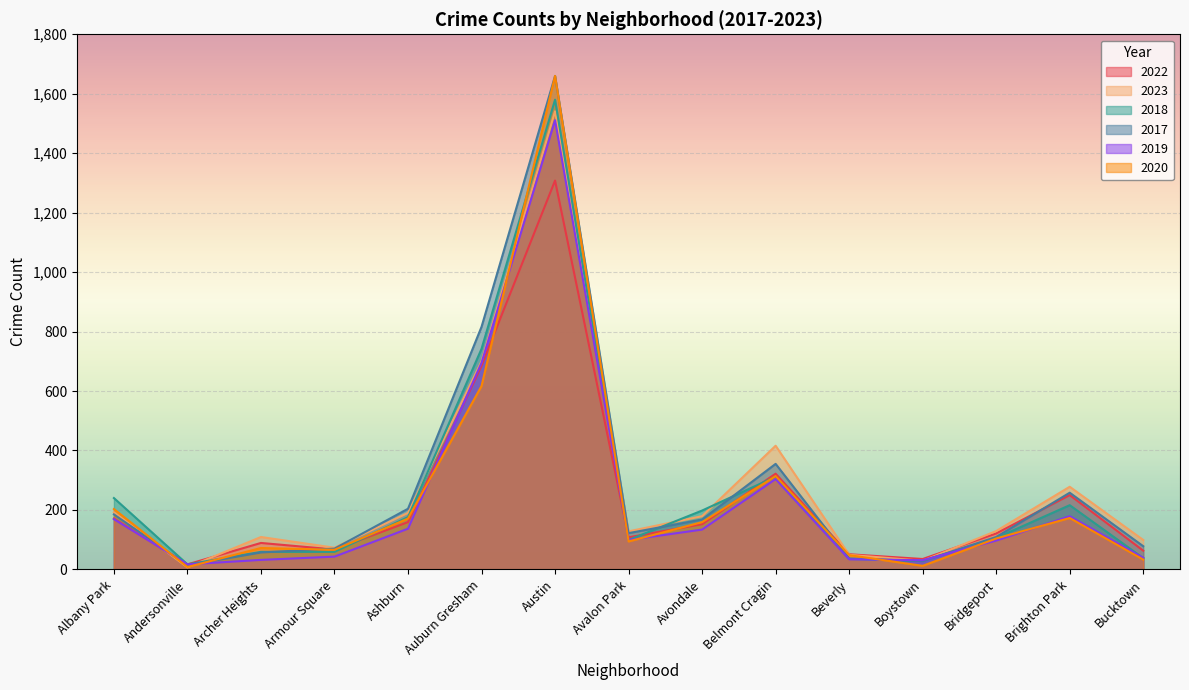

Between Beverly and Bucktown, which is larger?

Bucktown